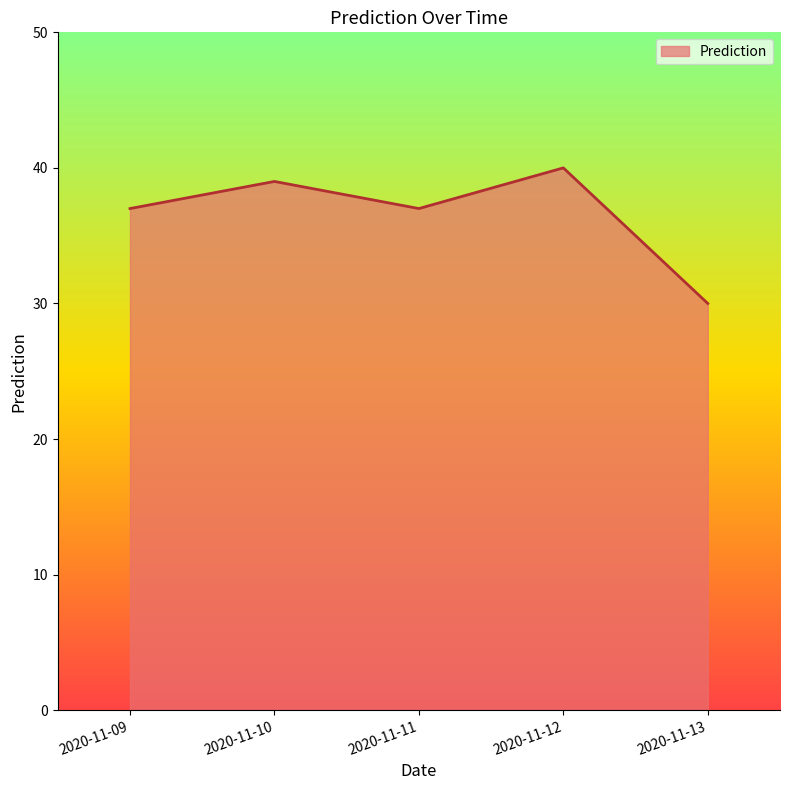

Reading left to right, what are all the values shown in this chart?

37	39	37	40	30